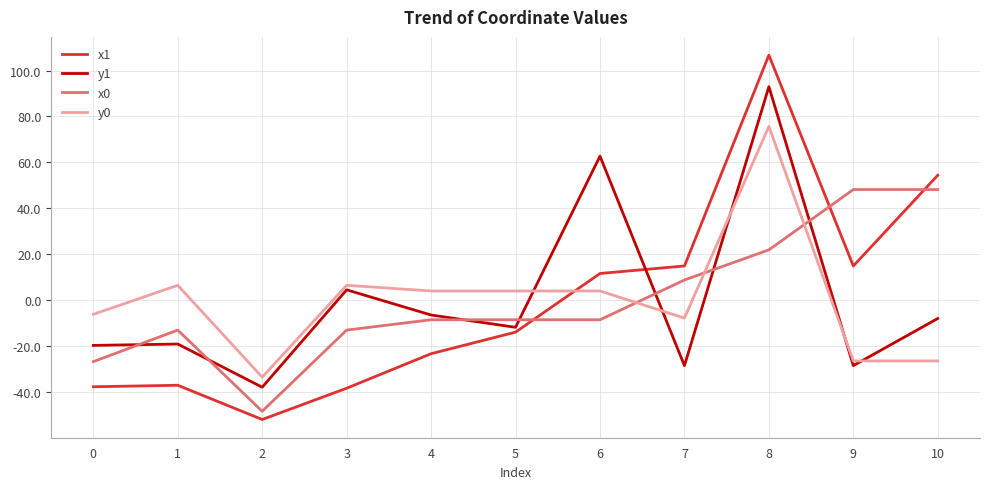

Which series has the widest spread of values?

x1